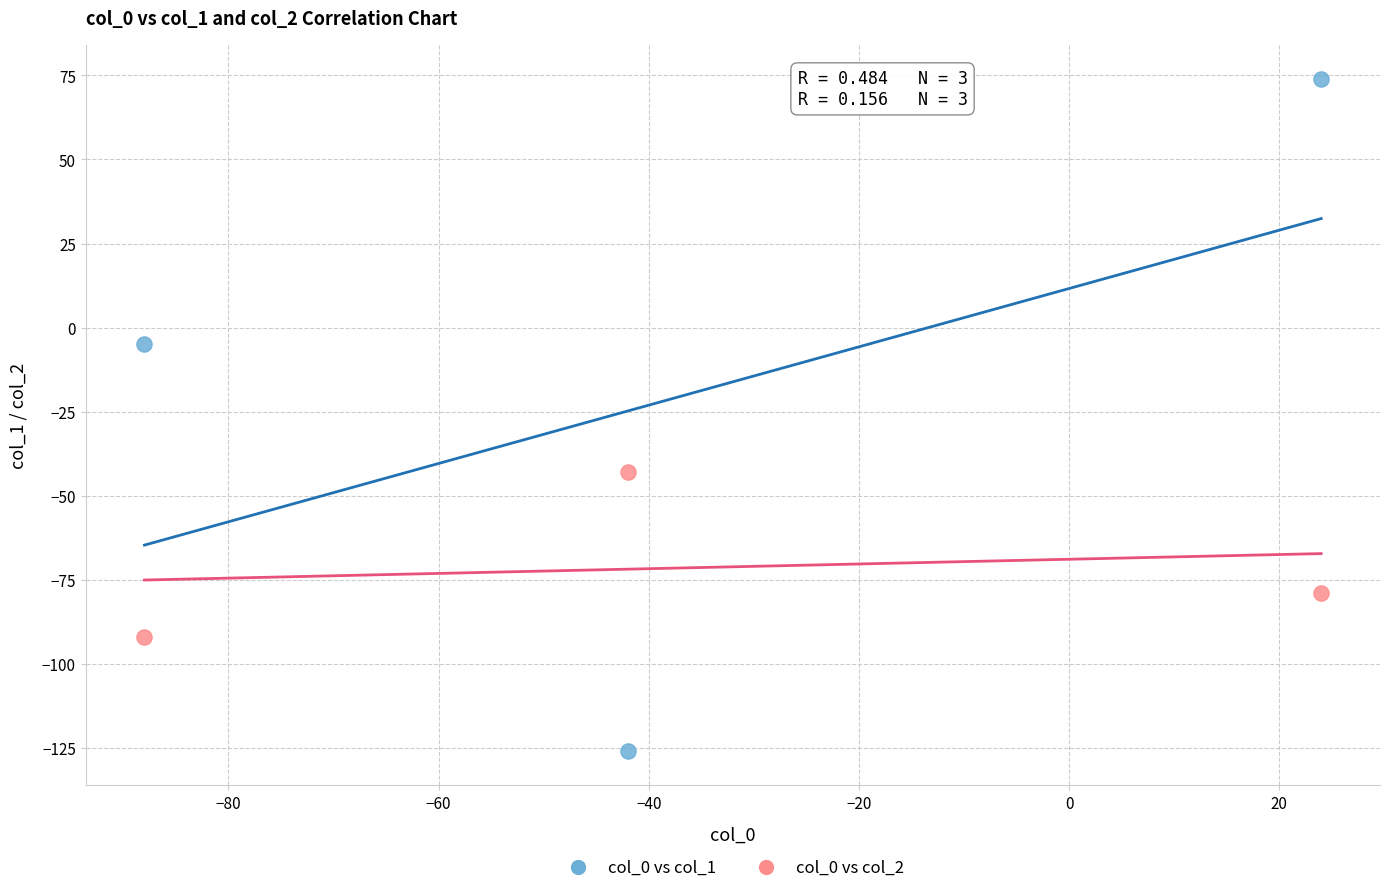

What are all the series names shown in the legend?

col_0 vs col_1, col_0 vs col_2